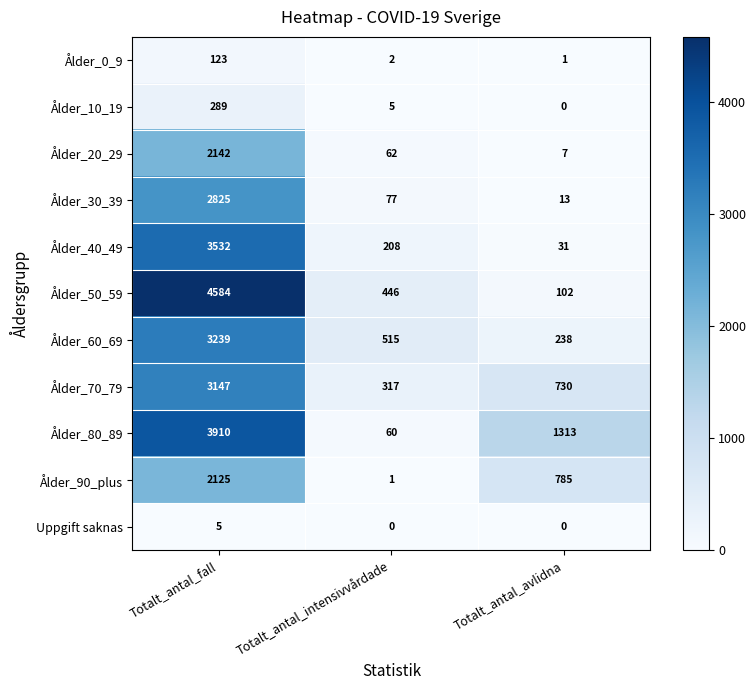

What is the spread (max minus min) of values at Totalt_antal_intensivvårdade?

515